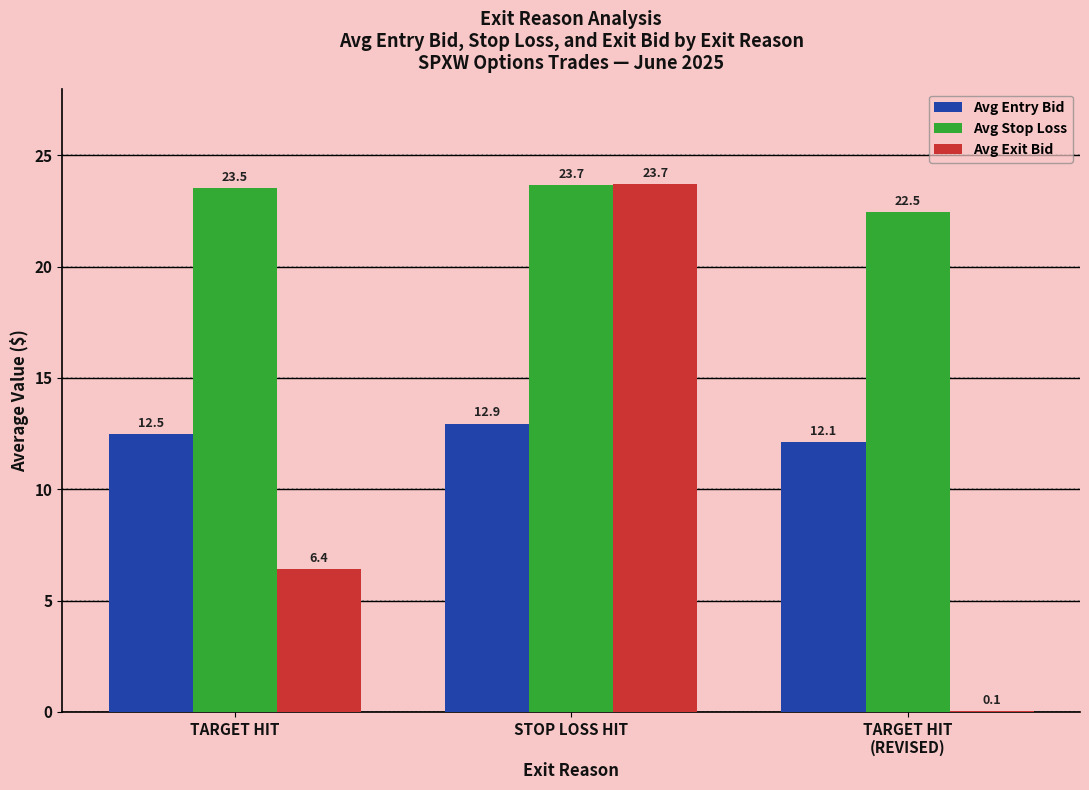

Is it true that Avg Stop Loss equals 34.6 at TARGET HIT?

False